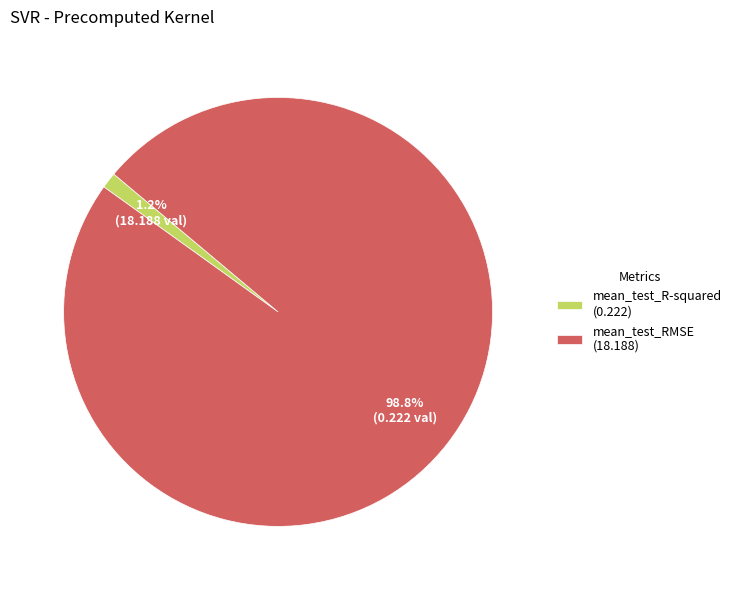

What percentage do mean_test_R-squared and mean_test_RMSE together represent?

100.0%